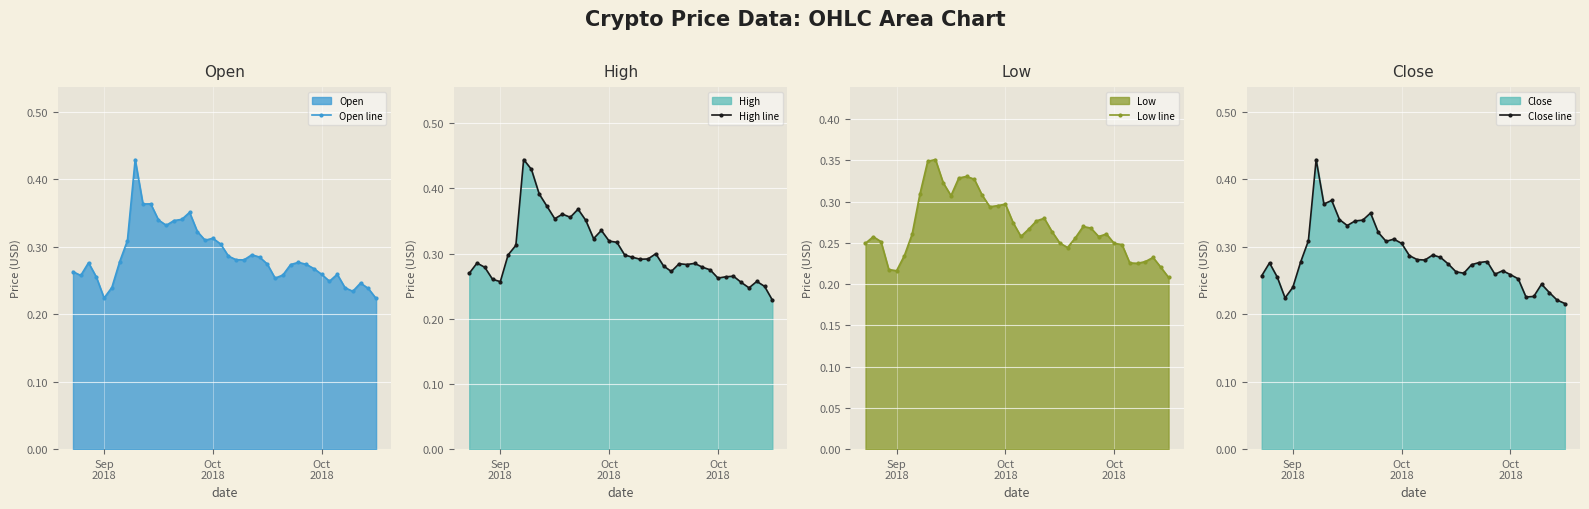

What is the difference between the maximum and minimum values in the Open line series?

0.2